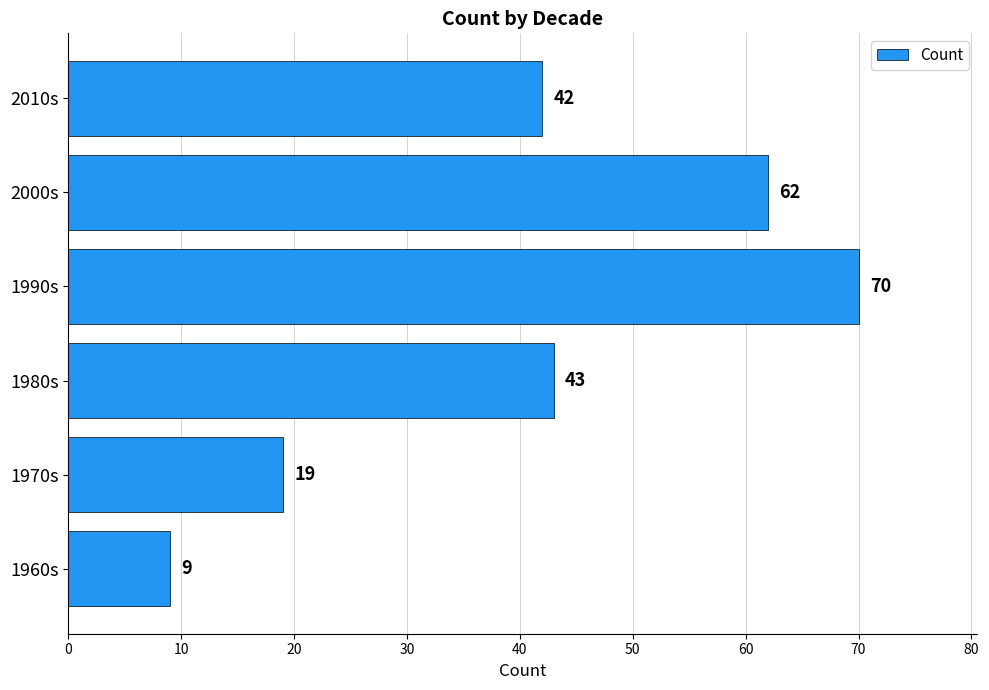

What is the difference between the maximum and minimum values?

61